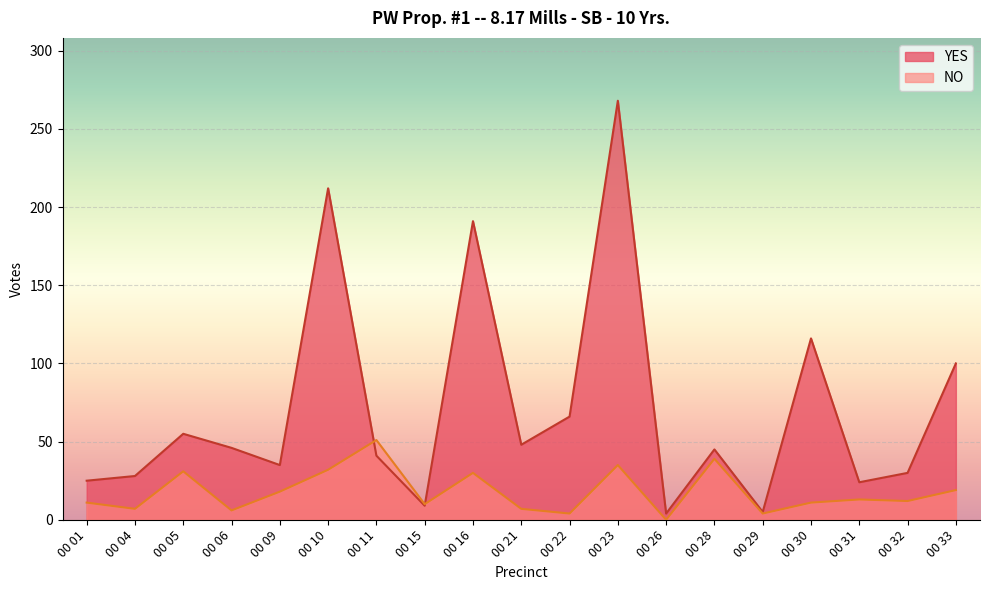

Reading right to left, what are all the values shown in this chart?

YES: 100	30	24	116	5	45	4	268	66	48	191	9	41	212	35	46	55	28	25
NO: 19	12	13	11	4	39	0	35	4	7	30	10	51	32	18	6	31	7	11